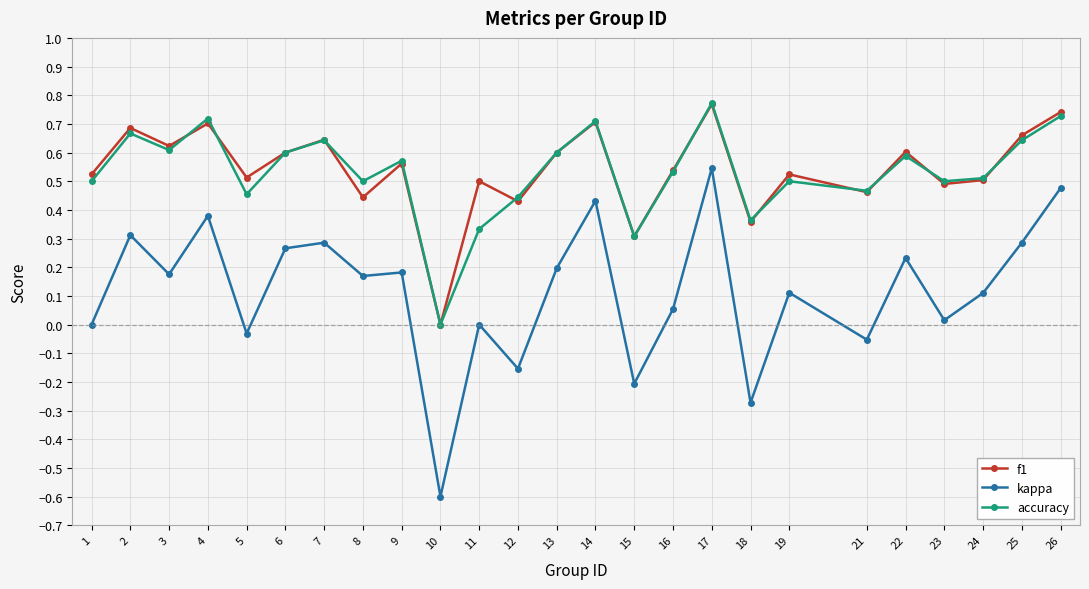

Where is the first local minimum for f1?

3